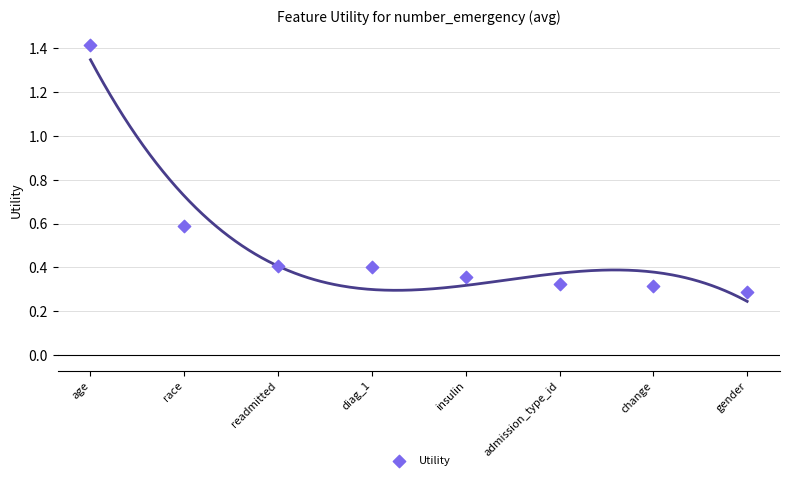

What is the average Y value?

0.5